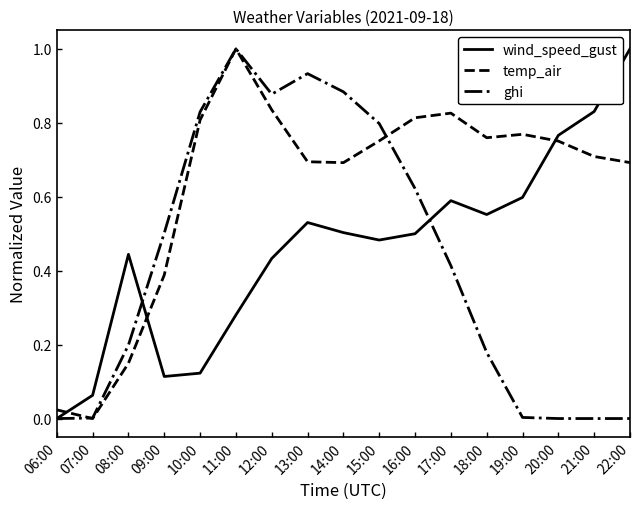

At which label is temp_air closest to 0?

07:00